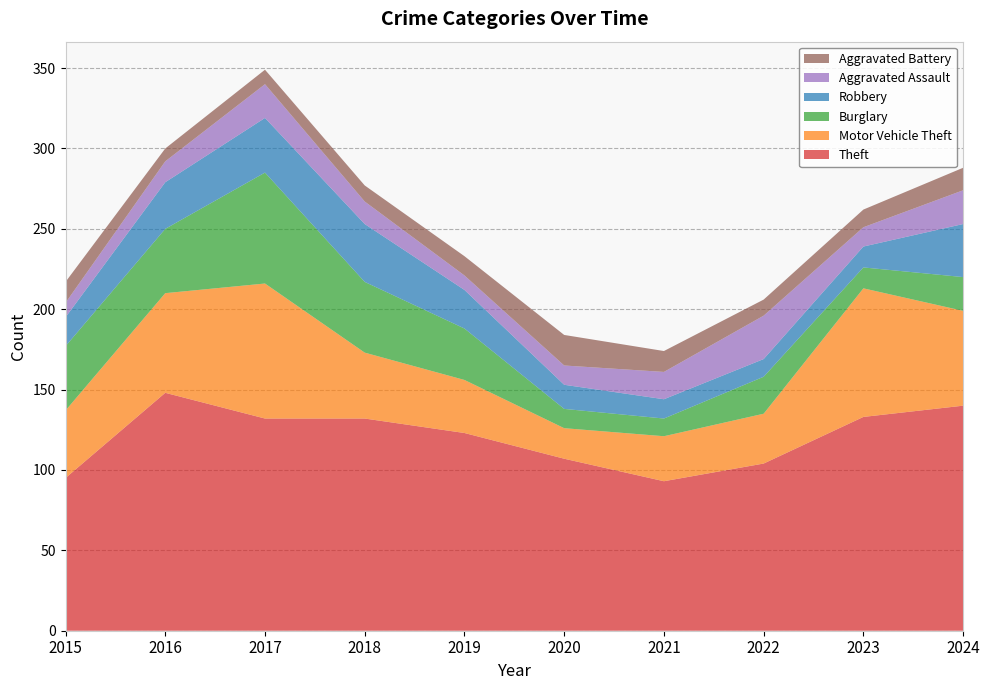

Reading left to right, transcribe all the data shown in this chart.

Theft: 95	148	132	132	123	107	93	104	133	140
Motor Vehicle Theft: 42	62	84	41	33	19	28	31	80	59
Burglary: 40	40	69	44	32	12	11	23	13	21
Robbery: 18	29	34	36	24	15	12	11	13	33
Aggravated Assault: 9	13	21	14	9	12	17	27	12	21
Aggravated Battery: 13	8	9	10	12	19	13	10	11	14